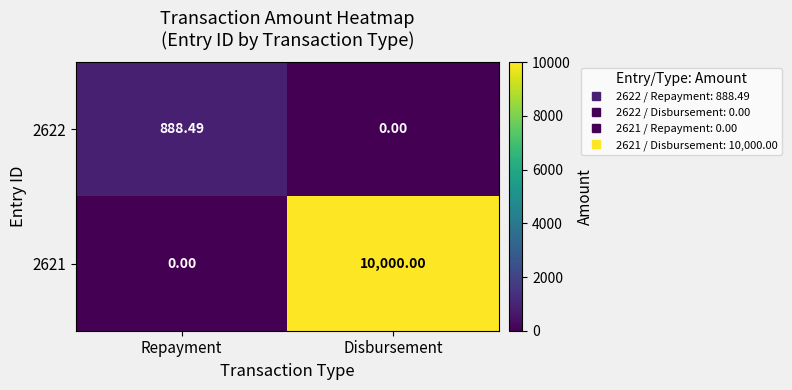

What is the maximum value shown in the chart?

10000.0